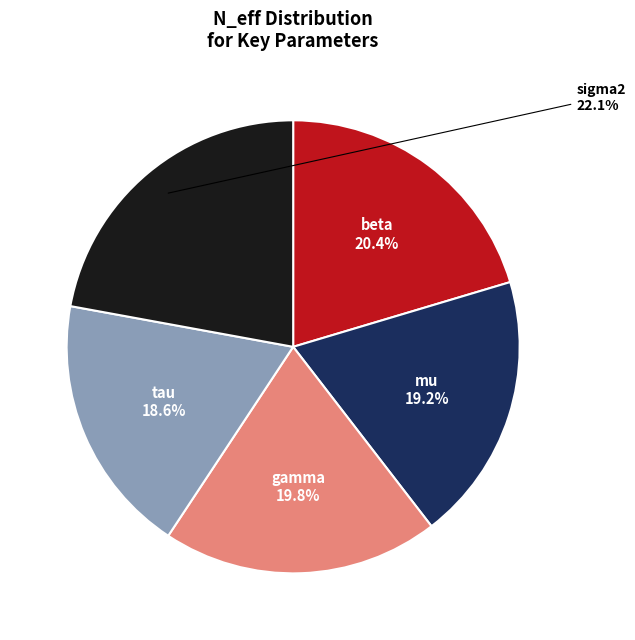

Rank the categories by value from highest to lowest.

sigma2, beta, gamma, mu, tau